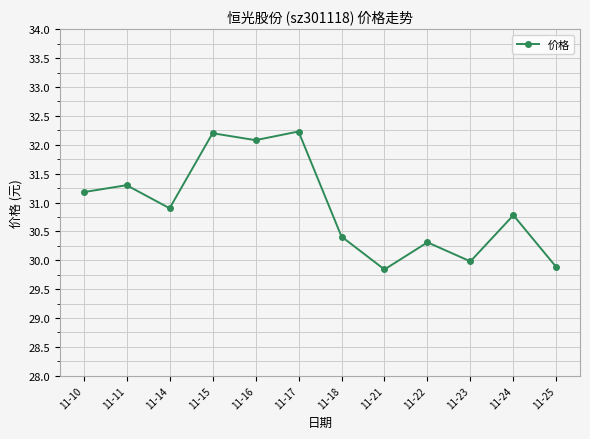

What is the smallest value displayed?

29.8